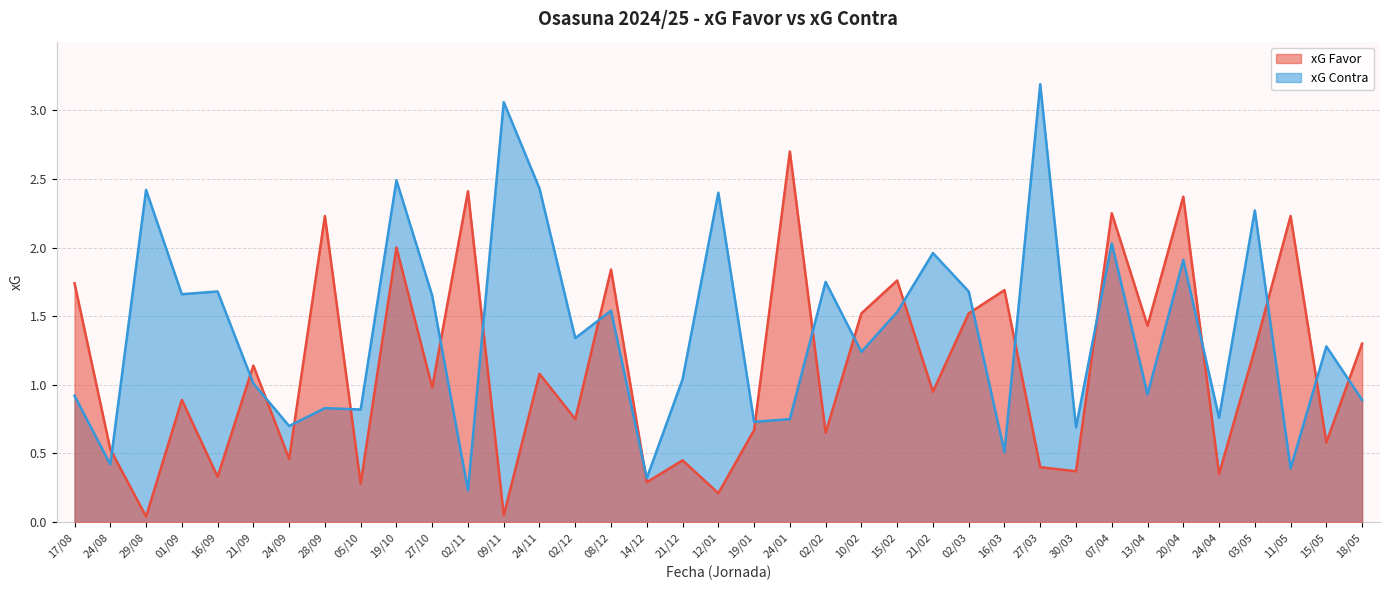

What is the label of the 17th point from the left?

14/12